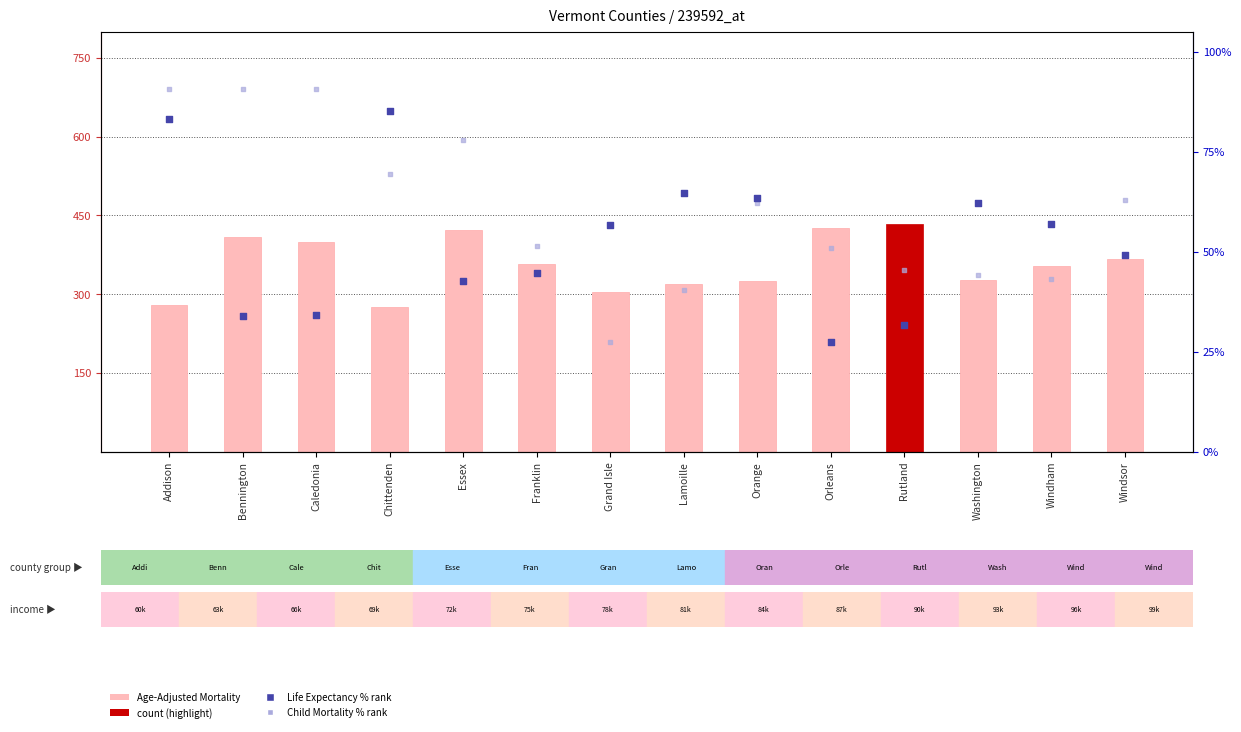

Which series contains the highest Y value?

Premature Age-Adjusted Mortality